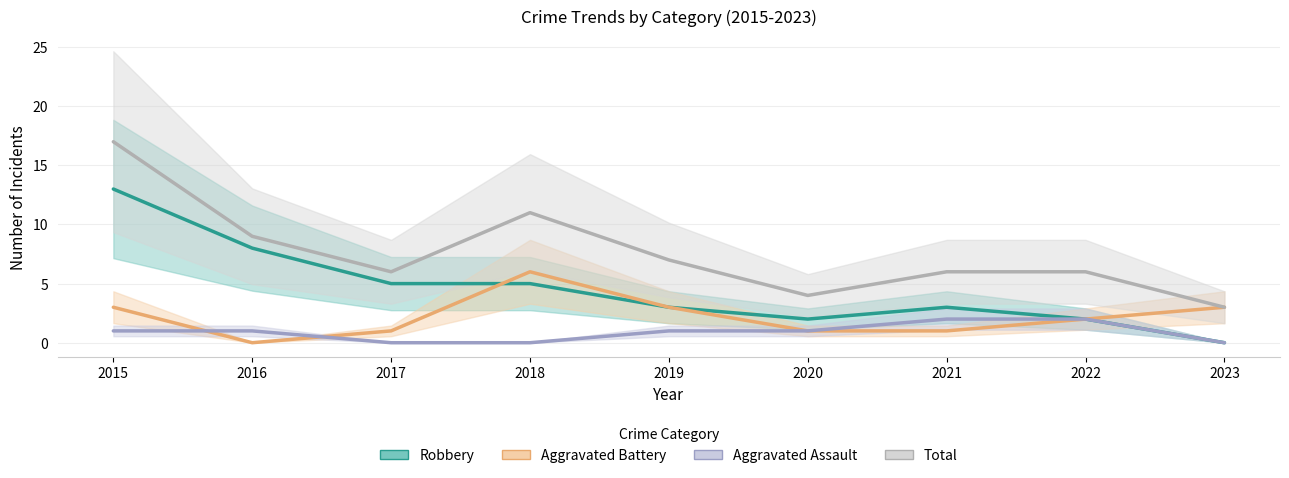

Between 2016 and 2020, which series saw the biggest shift?

Robbery